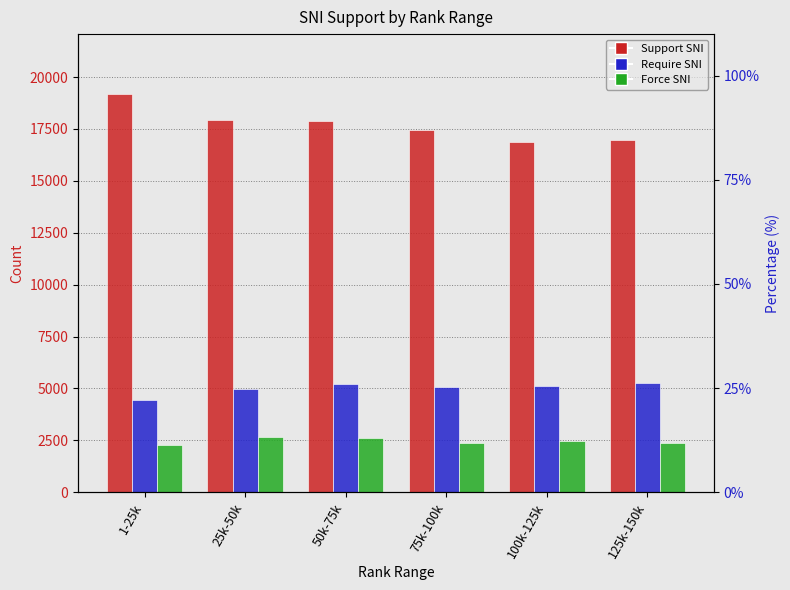

Between 1-25k and 25k-50k, which is larger?

1-25k